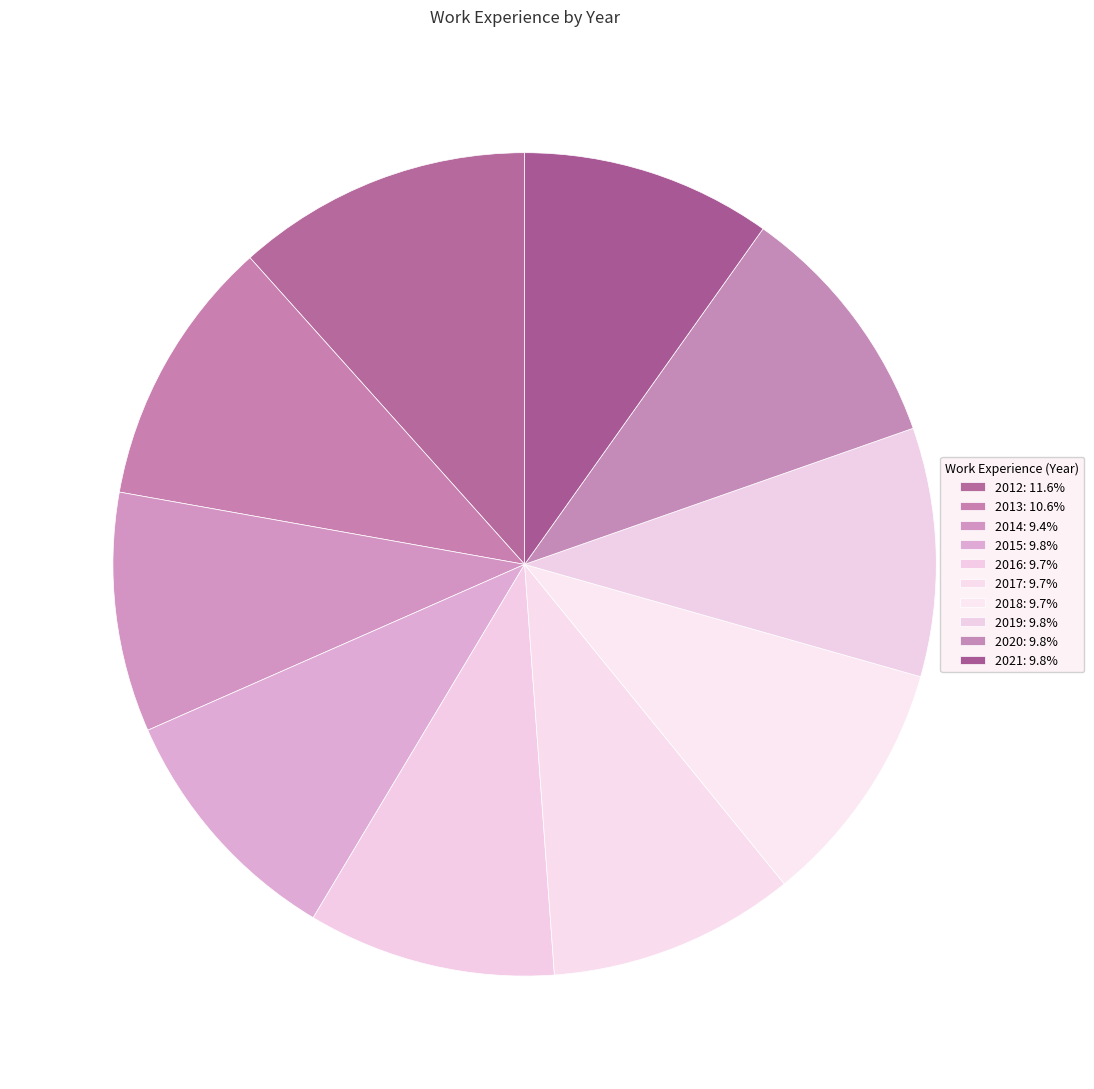

Is the sum of 2013 and 2018 greater than half?

No